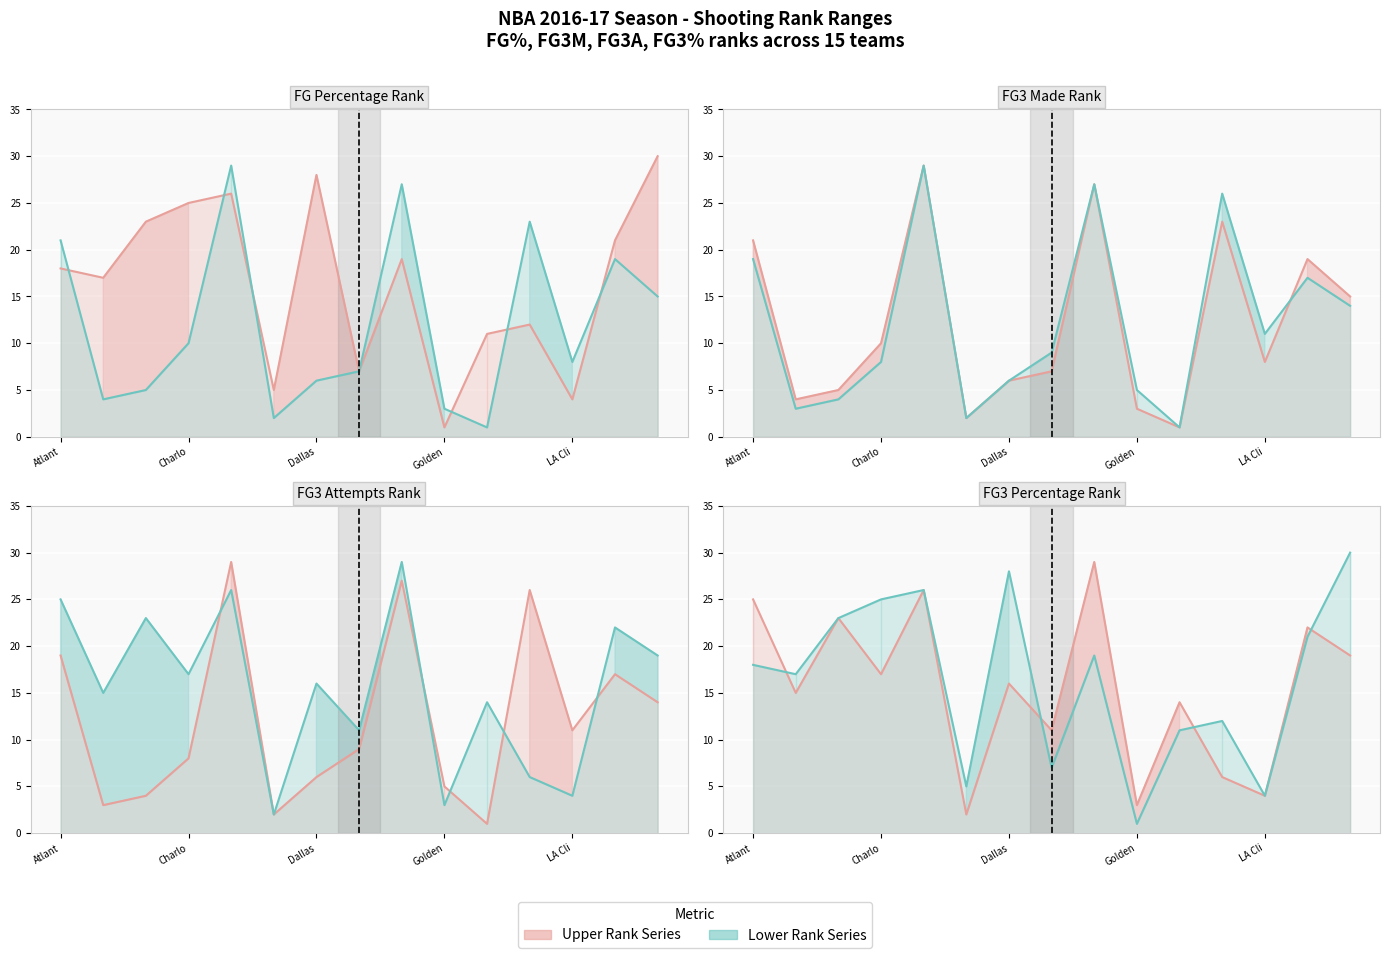

After their last crossing, which series has the higher values: FG_PCT_RANK or FG3M_RANK?

FG_PCT_RANK